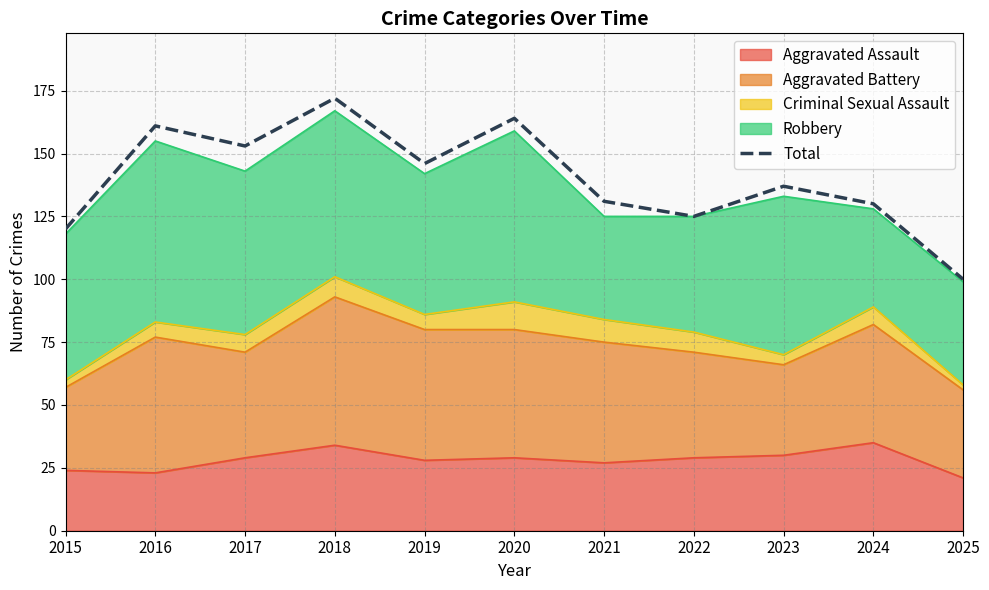

Rank the categories by value from highest to lowest.

2018, 2020, 2016, 2017, 2019, 2023, 2021, 2024, 2022, 2015, 2025